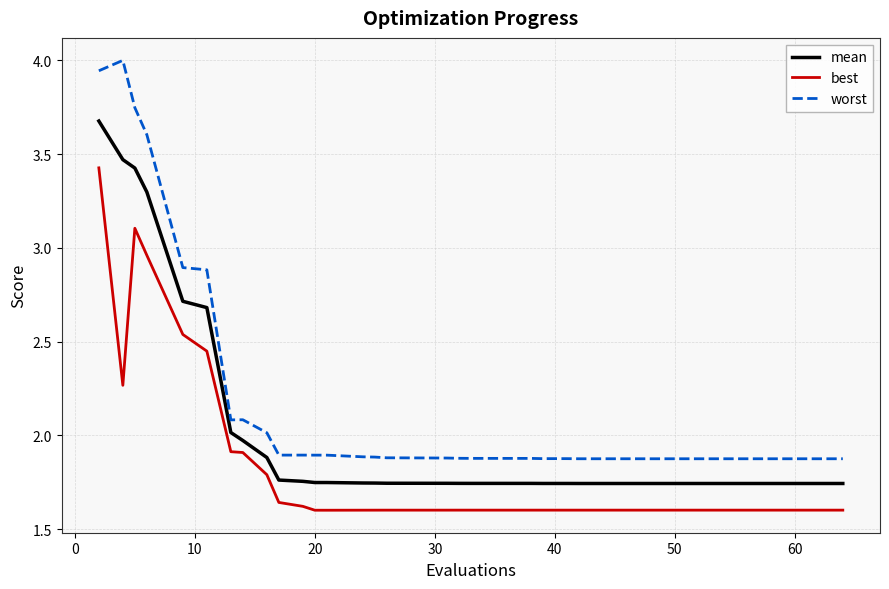

True or false: mean and worst cross at least once.

False